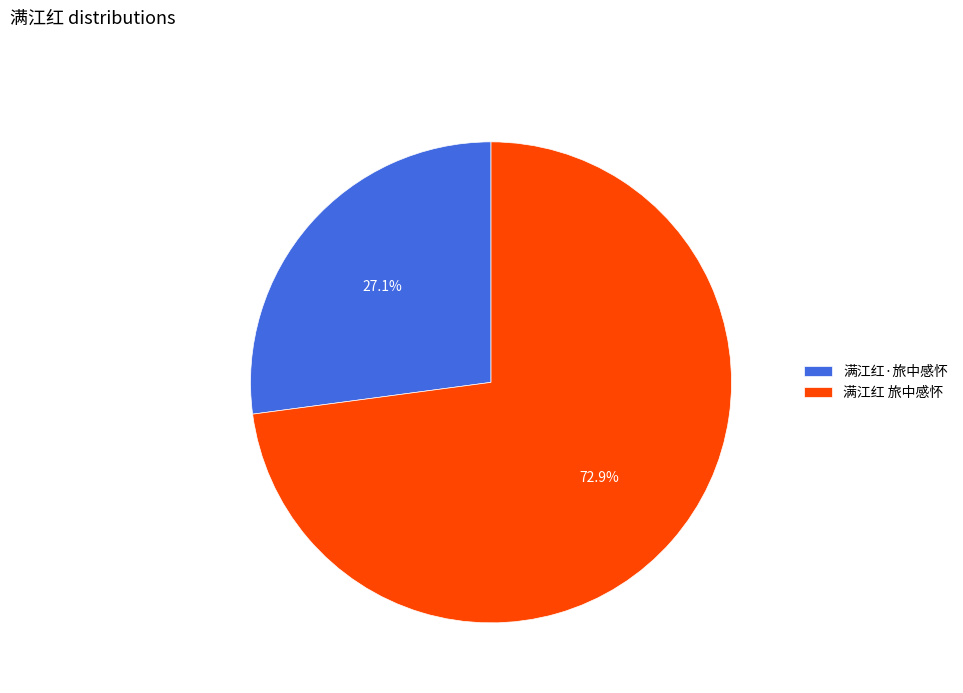

To the nearest percent, what is the difference between the largest and smallest slice percentages?

46%